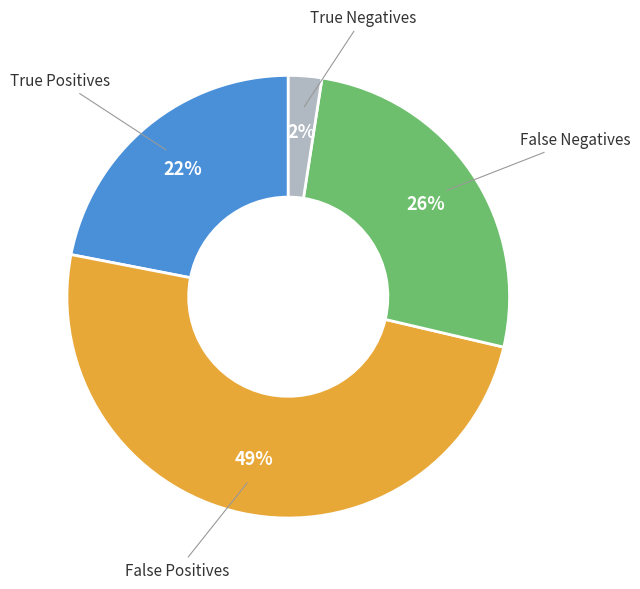

To the nearest percent, what is the difference between the largest and smallest slice percentages?

47%